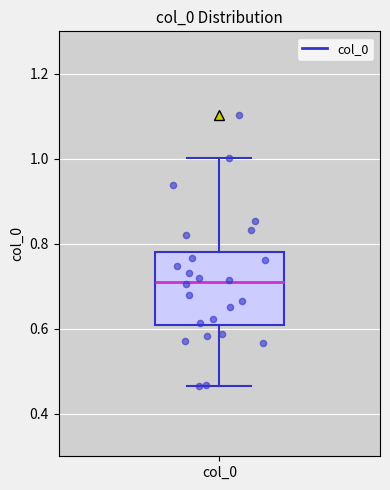

Where is the lower edge of the box for col_0 on the y-axis? The values are not printed on the chart, so give them approximately, as read against the axis.

0.60